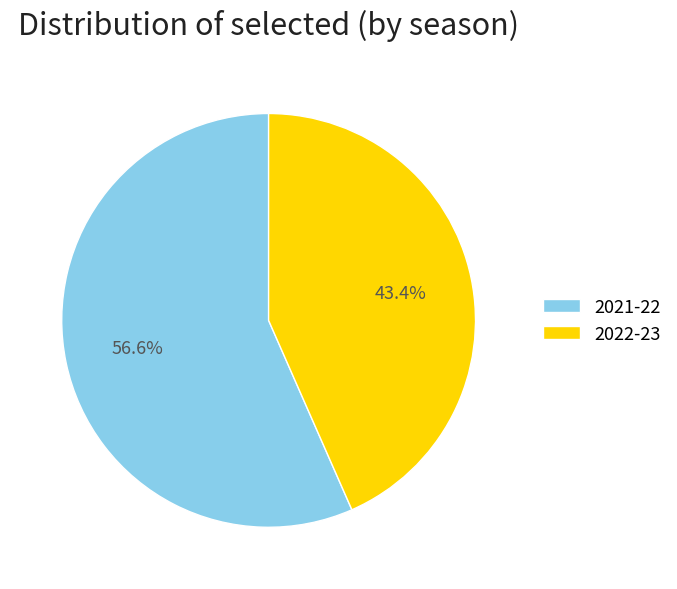

How many segments does this pie chart have?

2